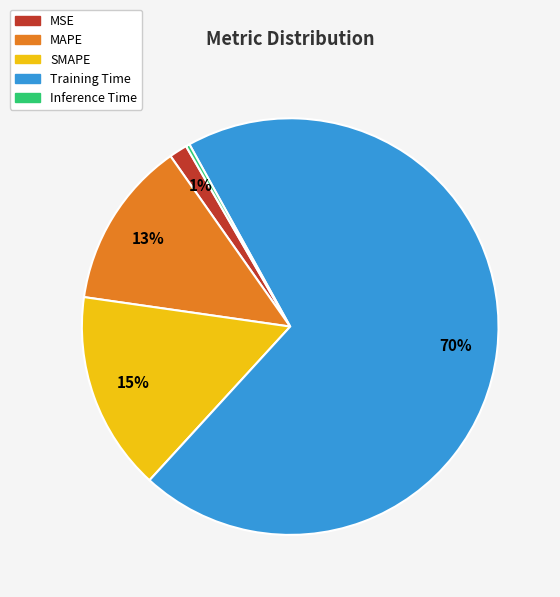

How many slices are in this pie chart?

5